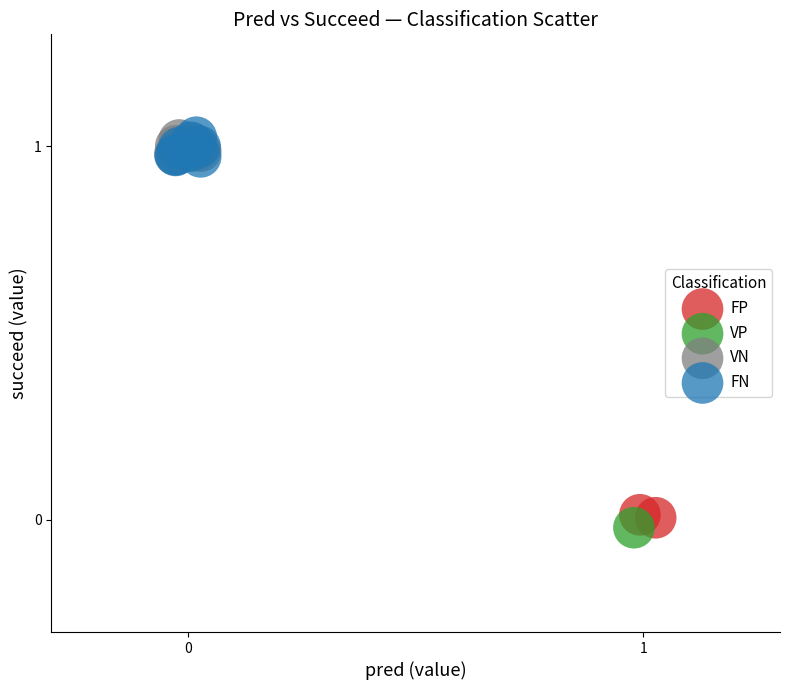

Which series reaches the minimum Y coordinate?

VP